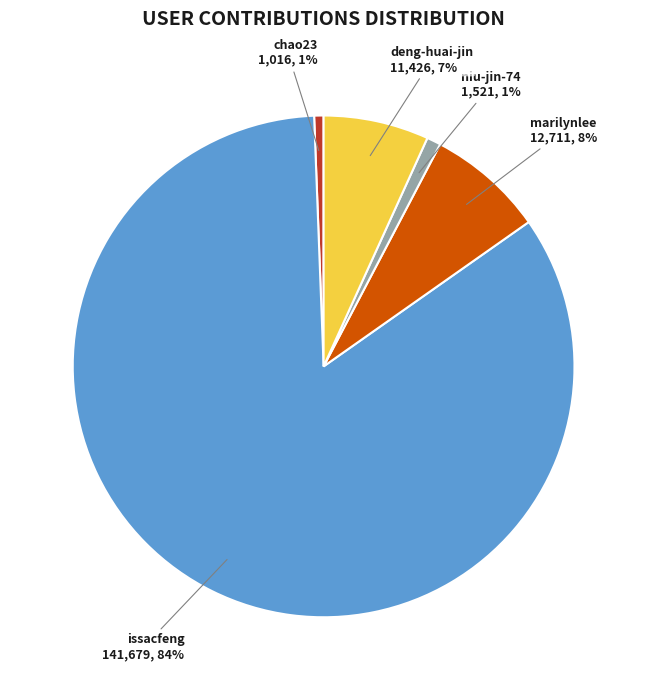

Do chao23 and issacfeng together represent more than half of the pie?

Yes